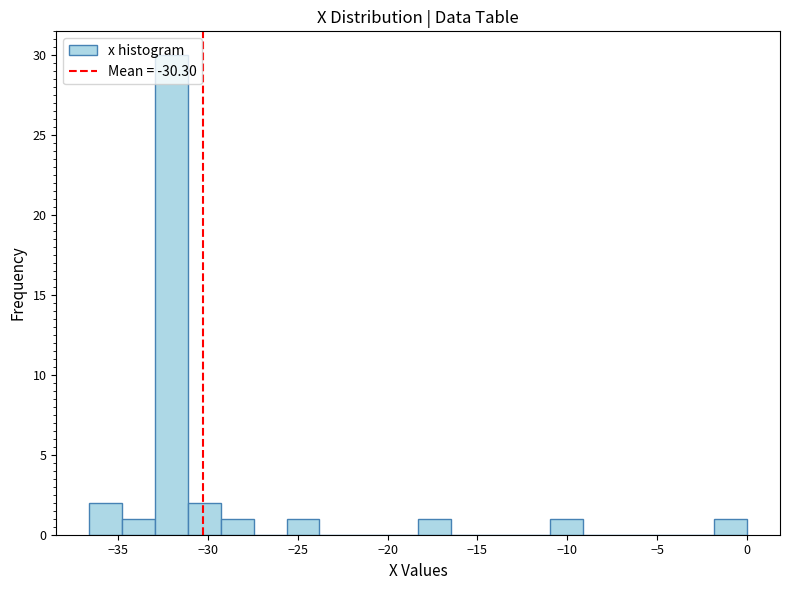

Around what value on the x-axis is the tallest bar? Give the approximate position of its centre, as read against the axis.

-32.0